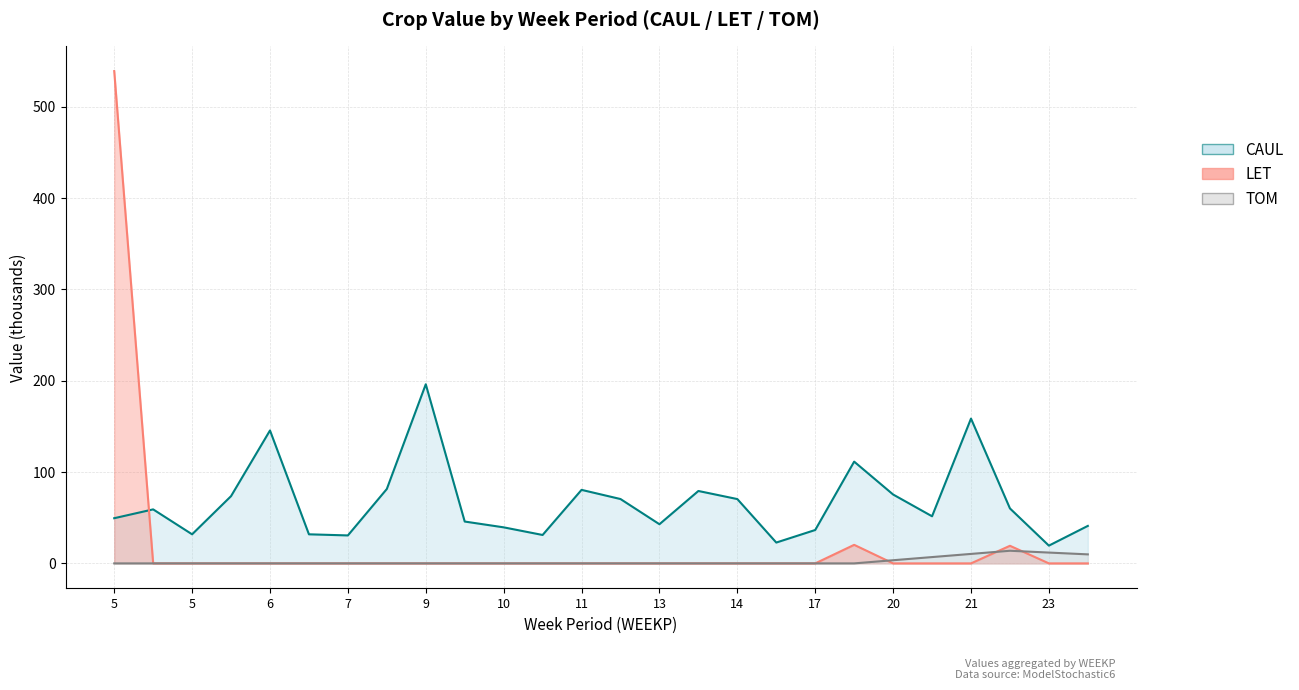

Between 6 and 12, which series saw the biggest shift?

CAUL